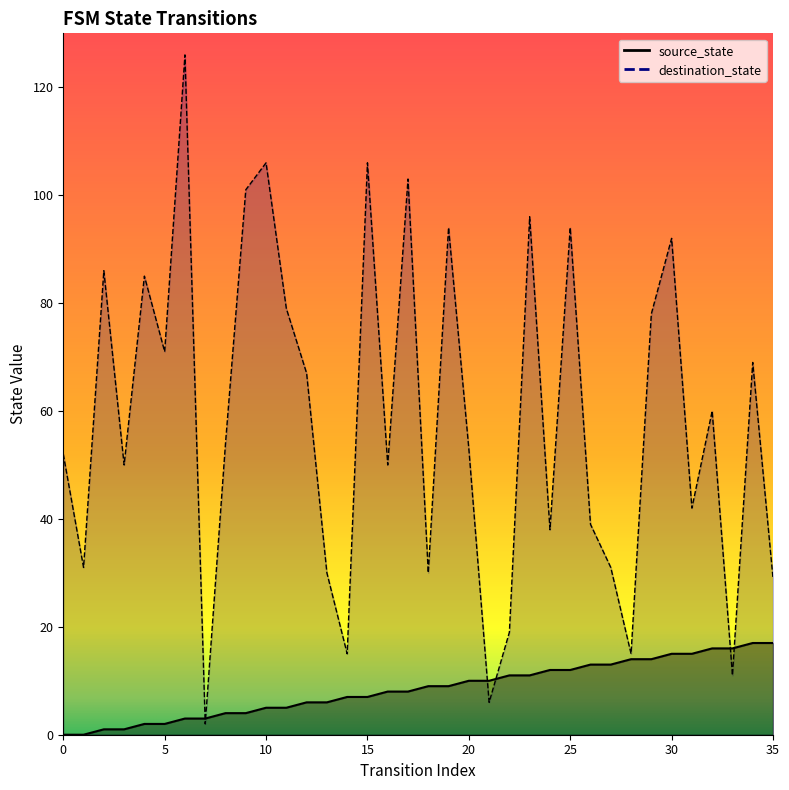

Rank the categories by source_state value from highest to lowest.

34, 35, 32, 33, 30, 31, 28, 29, 26, 27, 24, 25, 22, 23, 20, 21, 18, 19, 16, 17, 14, 15, 12, 13, 10, 11, 8, 9, 6, 7, 4, 5, 2, 3, 0, 1